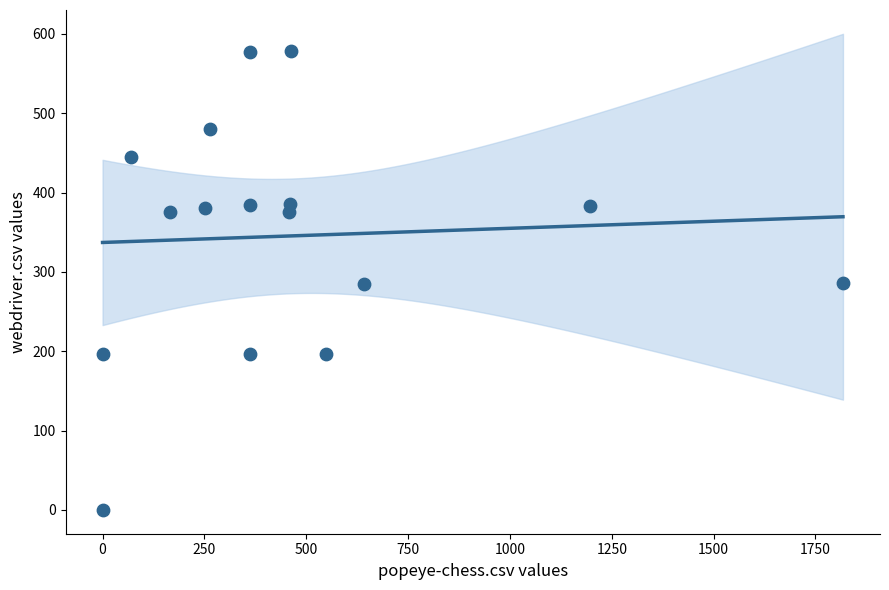

What is the range of Y values (max minus min)?

578.0